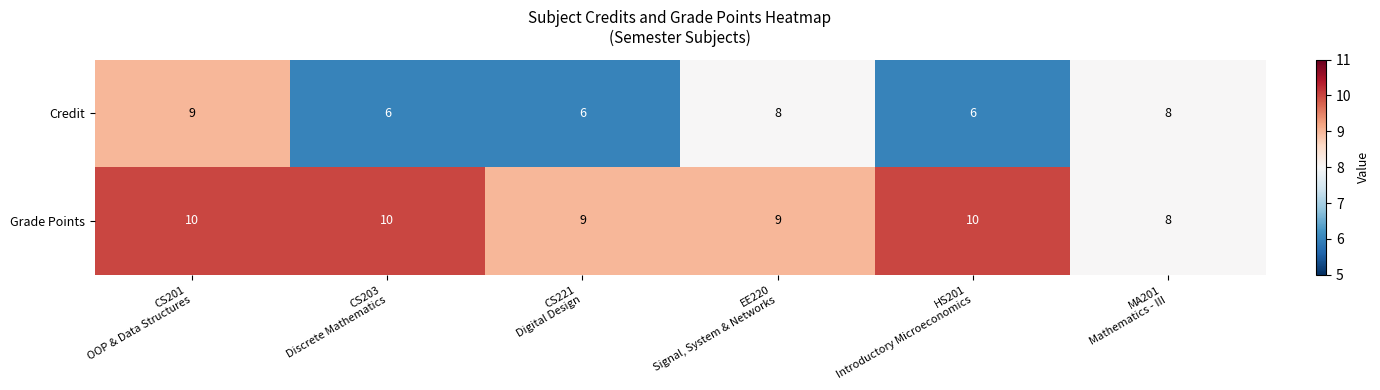

Which series has the widest spread of values?

Credit